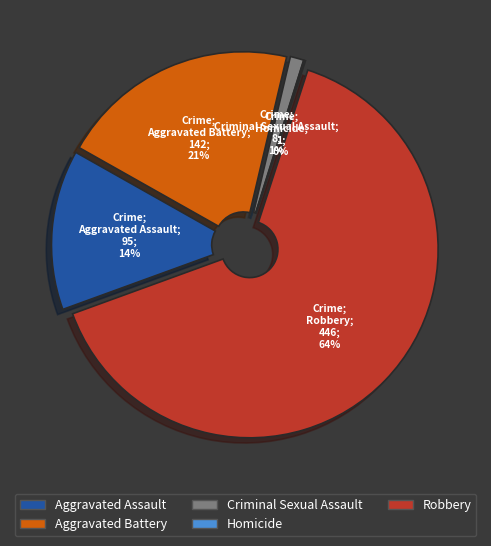

Which slice is the smallest?

Homicide